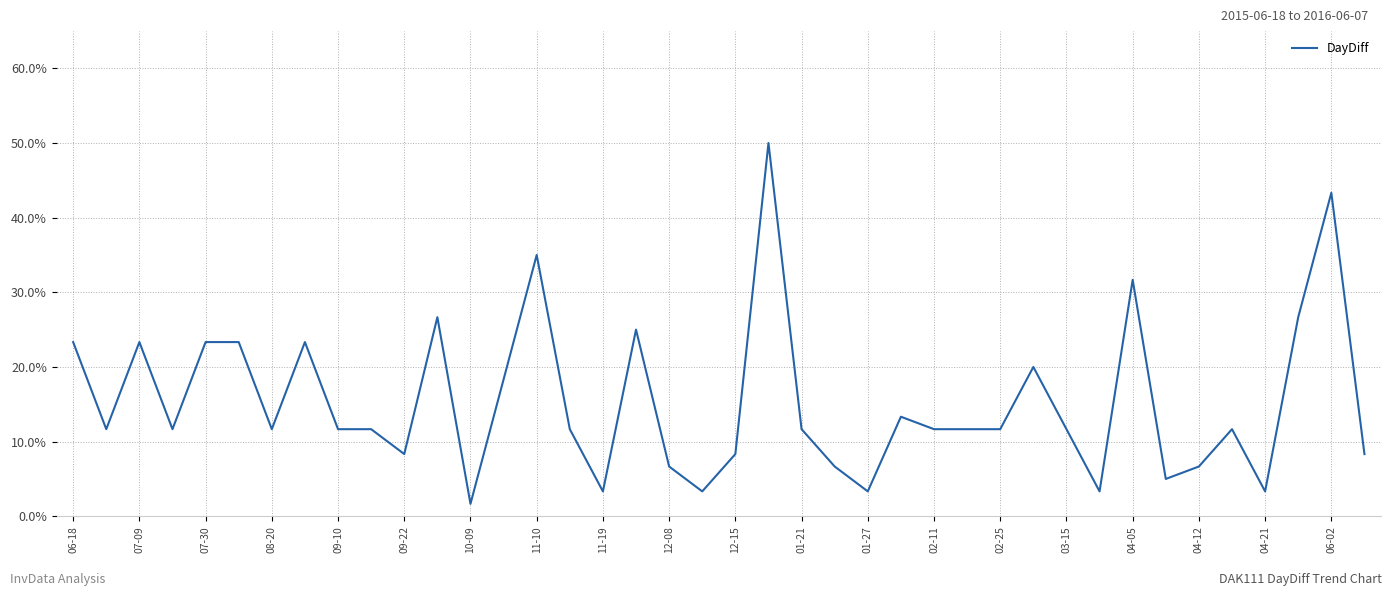

How many points are higher than both their immediate neighbors (excluding endpoints)?

11